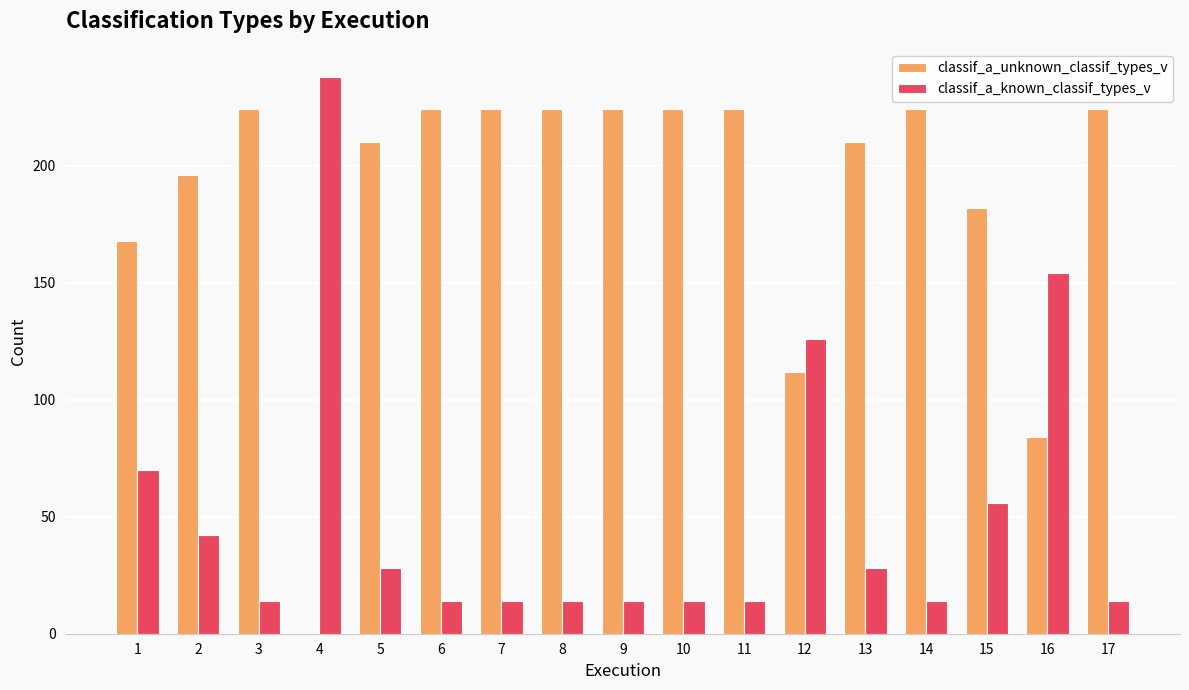

Is the value of classif_a_known_classif_types_v at 13 greater than the value of classif_a_unknown_classif_types_v at 11?

No